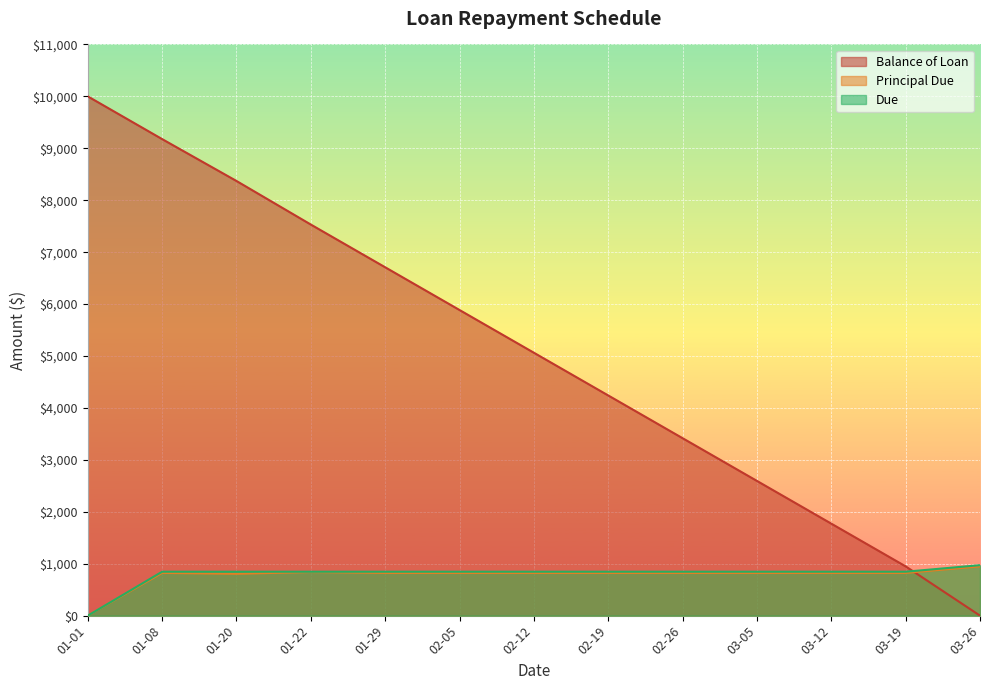

Where do Principal Due and Balance of Loan first cross each other?

03-19 and 03-26